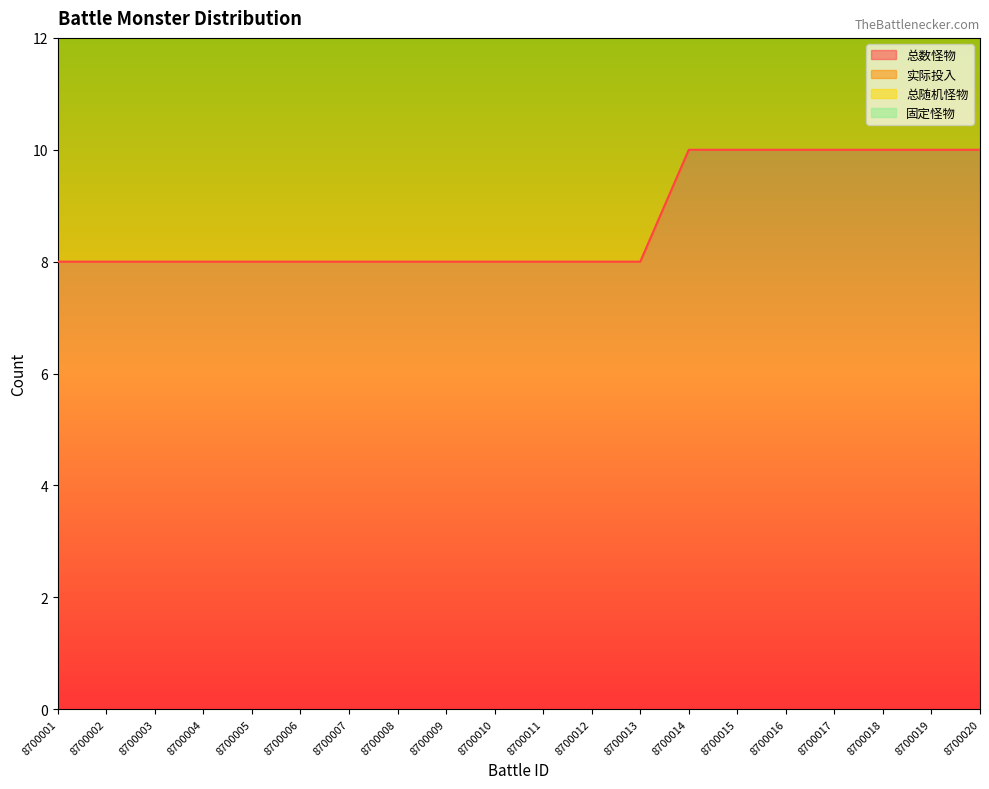

Which series has the widest spread of values?

固定怪物